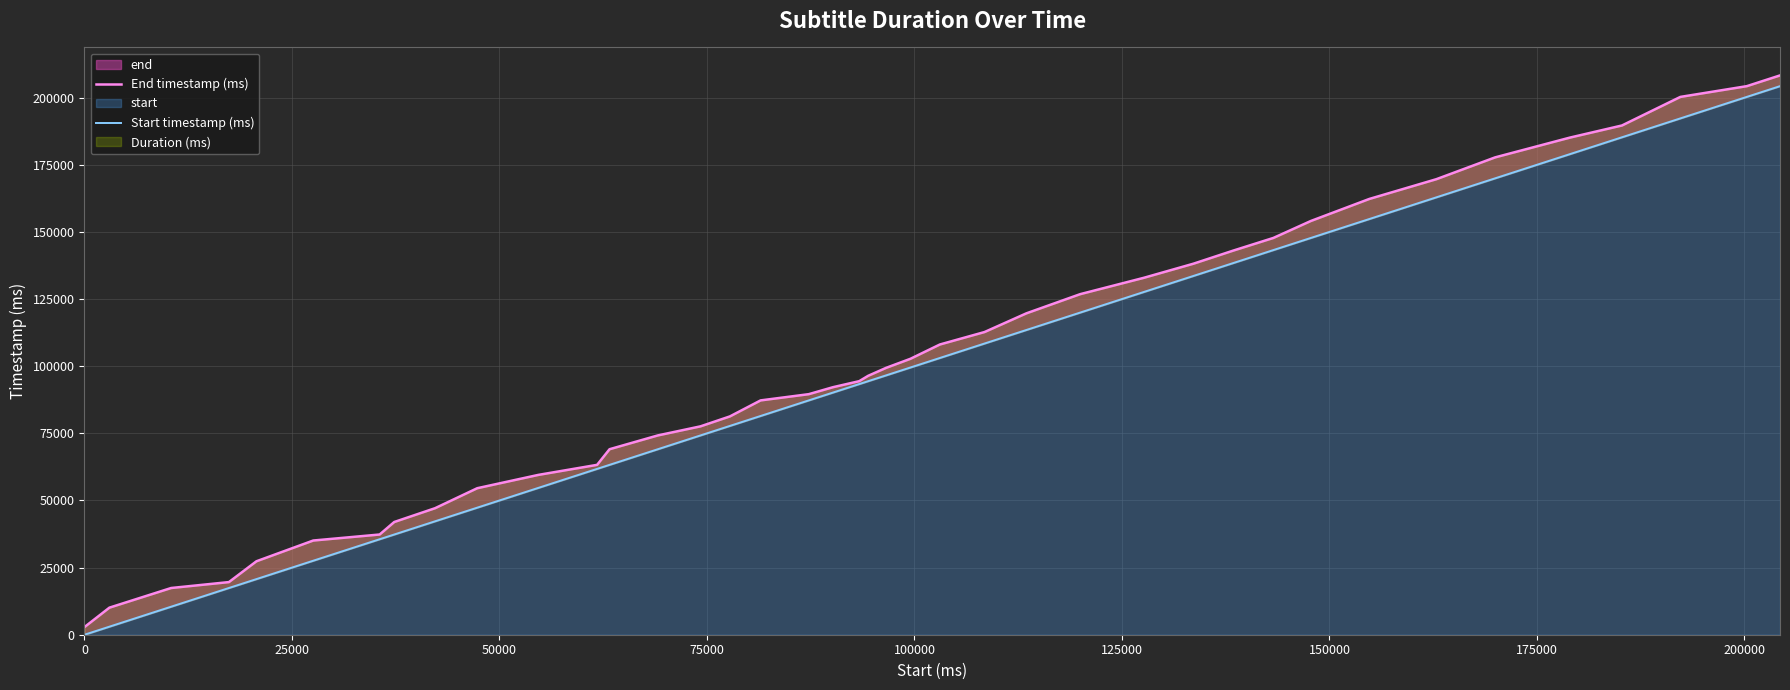

List the series in order of their overall mean, highest first.

End timestamp (ms), Start timestamp (ms)